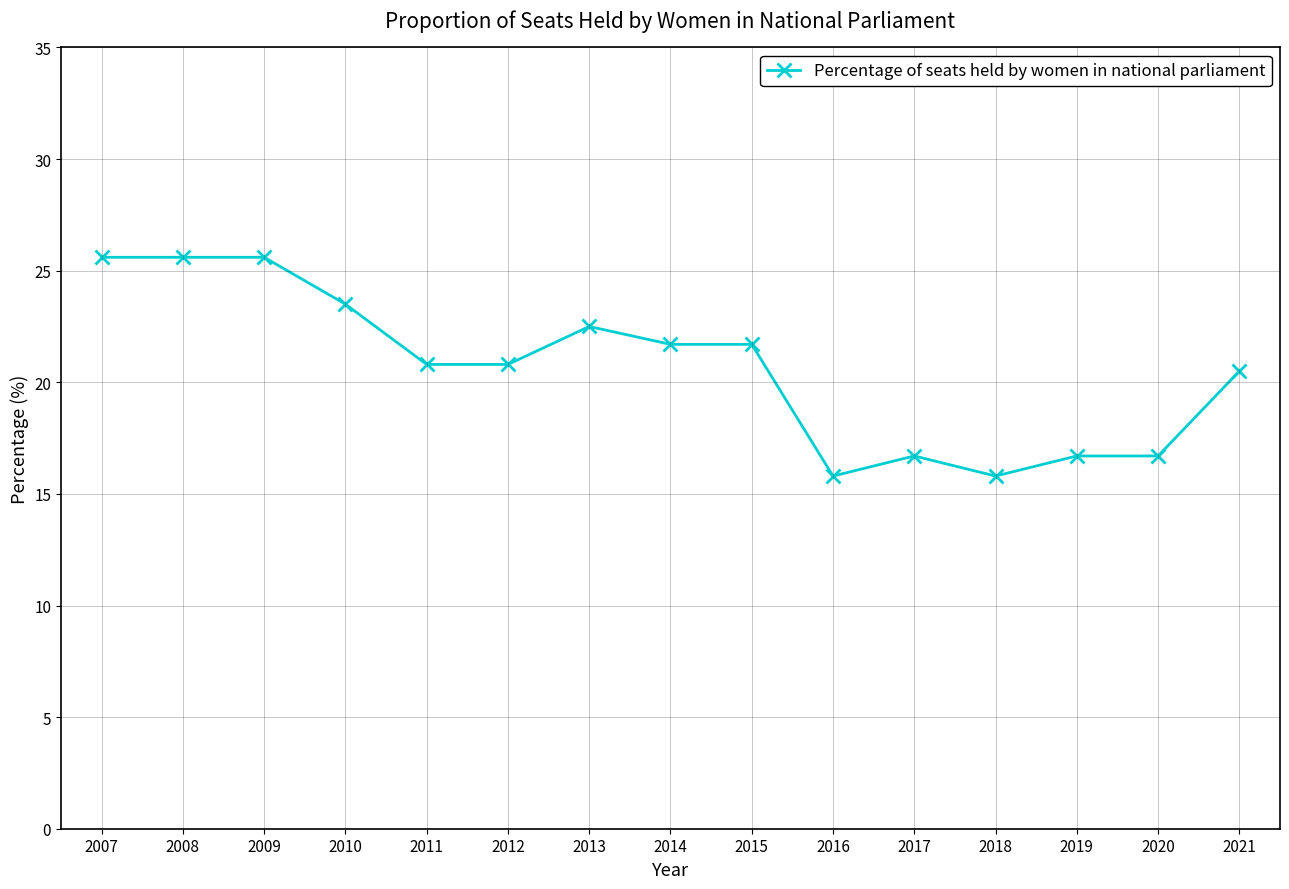

Reading right to left, list all the values displayed in this chart.

2021=20.5	2020=16.7	2019=16.7	2018=15.8	2017=16.7	2016=15.8	2015=21.7	2014=21.7	2013=22.5	2012=20.8	2011=20.8	2010=23.5	2009=25.6	2008=25.6	2007=25.6